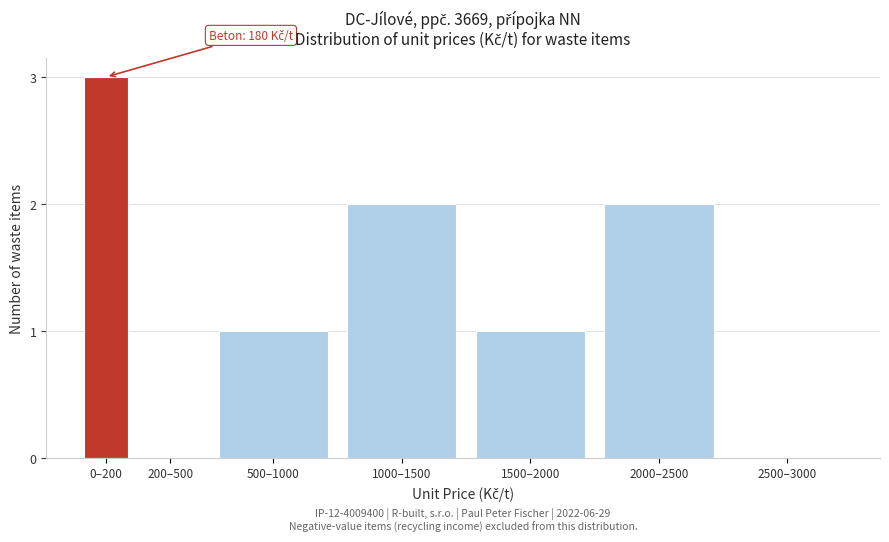

Reading left to right, extract all data points from this chart.

0–200=3	200–500=0	500–1000=1	1000–1500=2	1500–2000=1	2000–2500=2	2500–3000=0